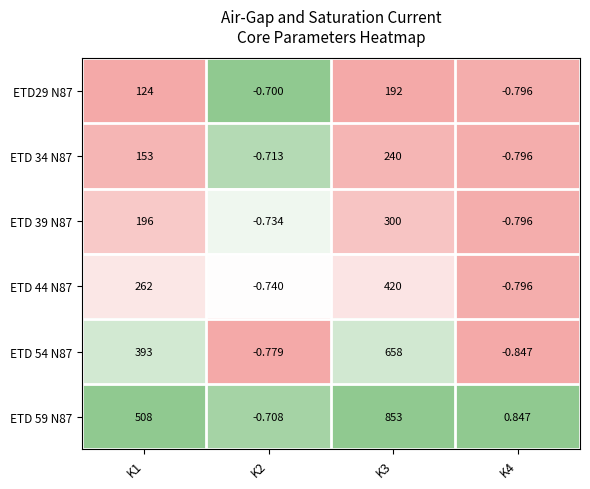

Is the value of ETD 34 N87 at K3 greater than the value of ETD 59 N87 at K4?

Yes